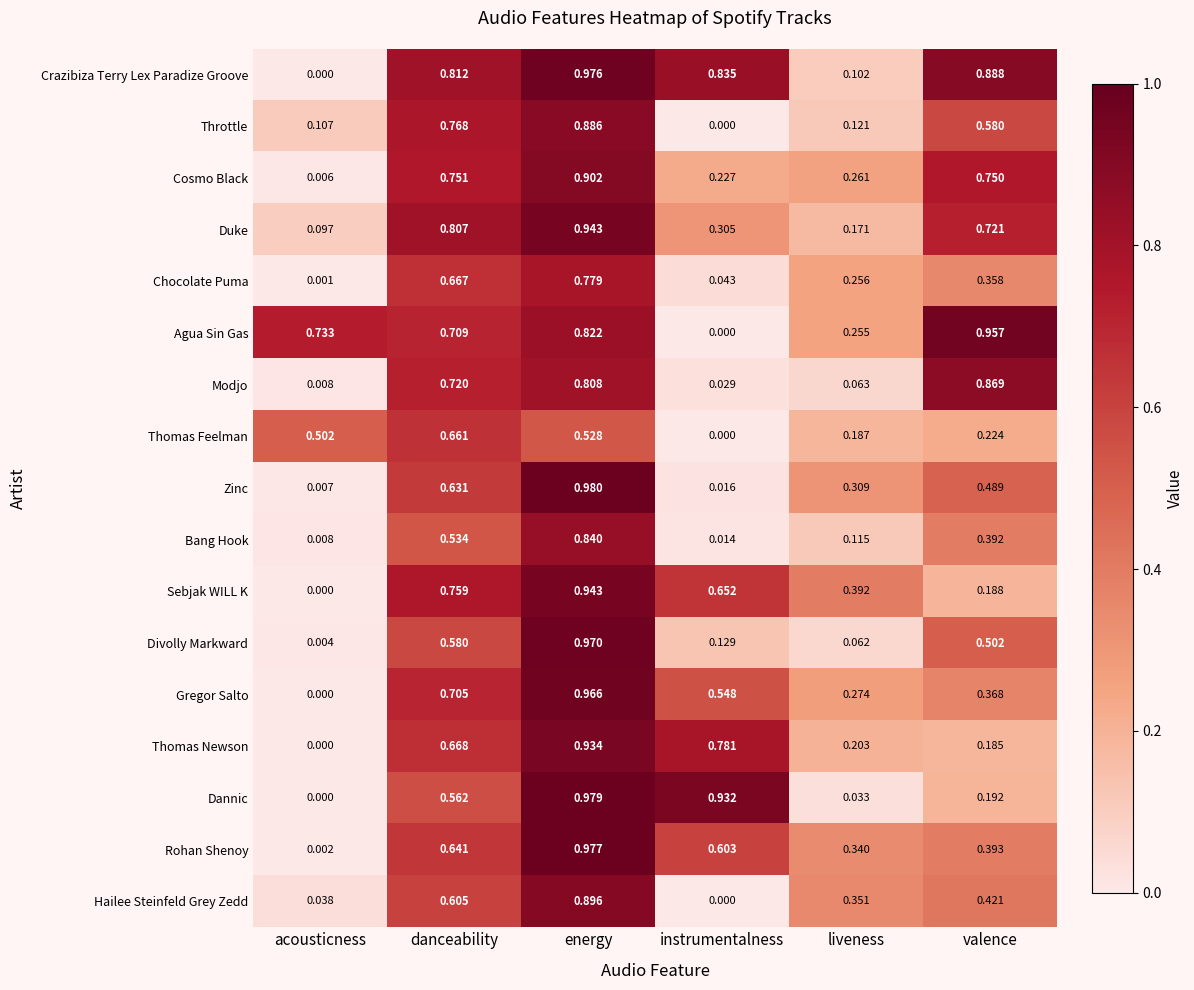

Rank the categories by Duke value from highest to lowest.

energy, danceability, valence, instrumentalness, liveness, acousticness